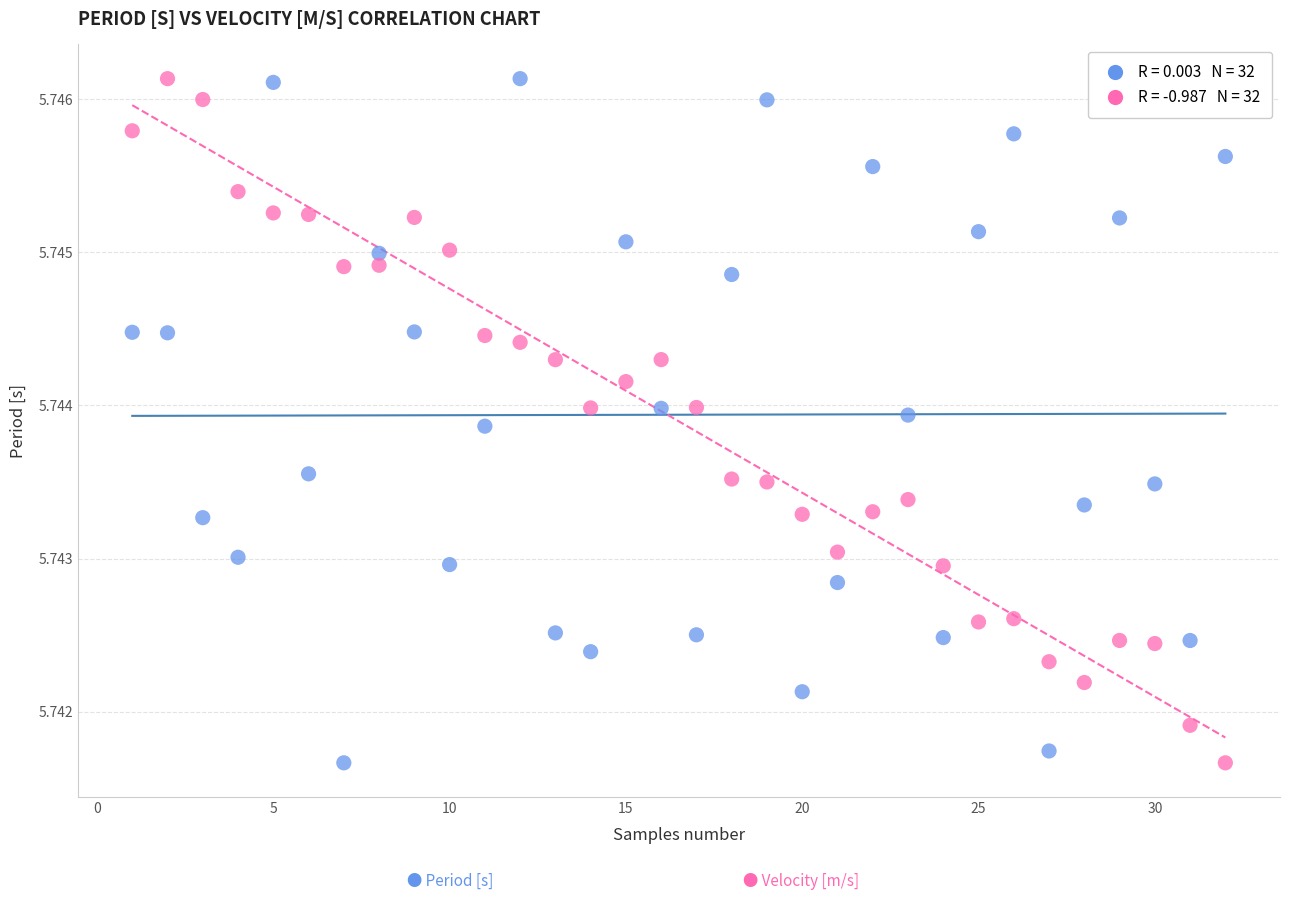

Across all data points, what is the range of X values (max minus min)?

31.0